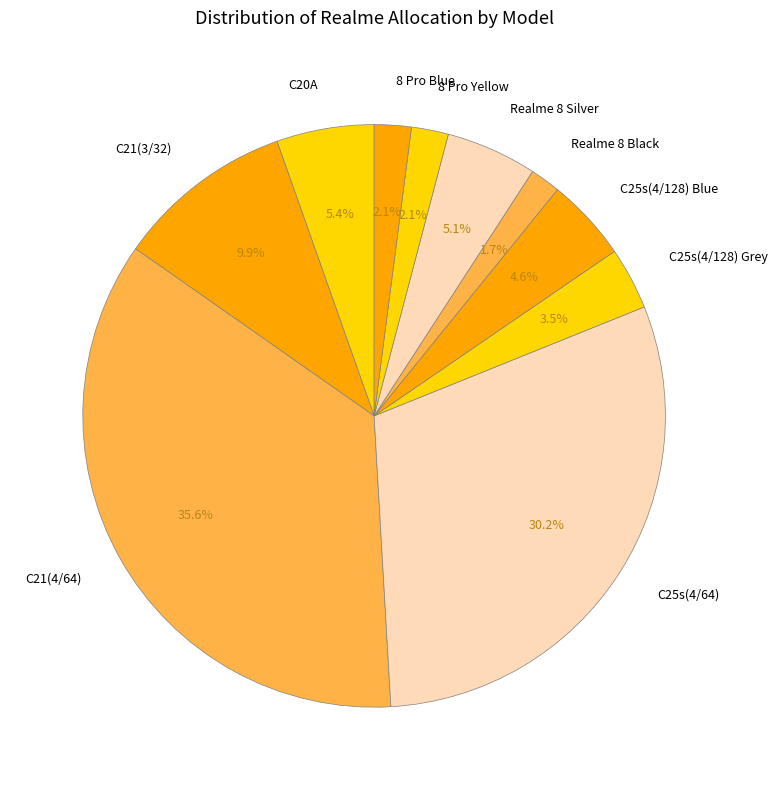

Is there a majority slice in this chart?

No